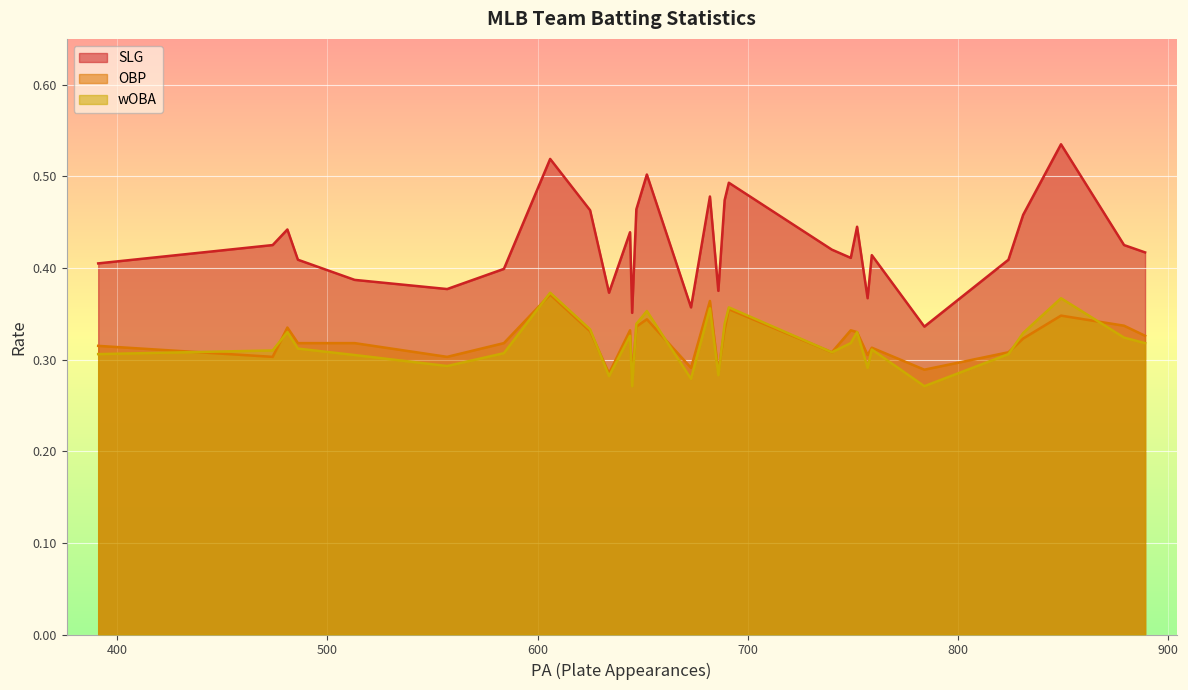

What is the minimum value for OBP?

0.3